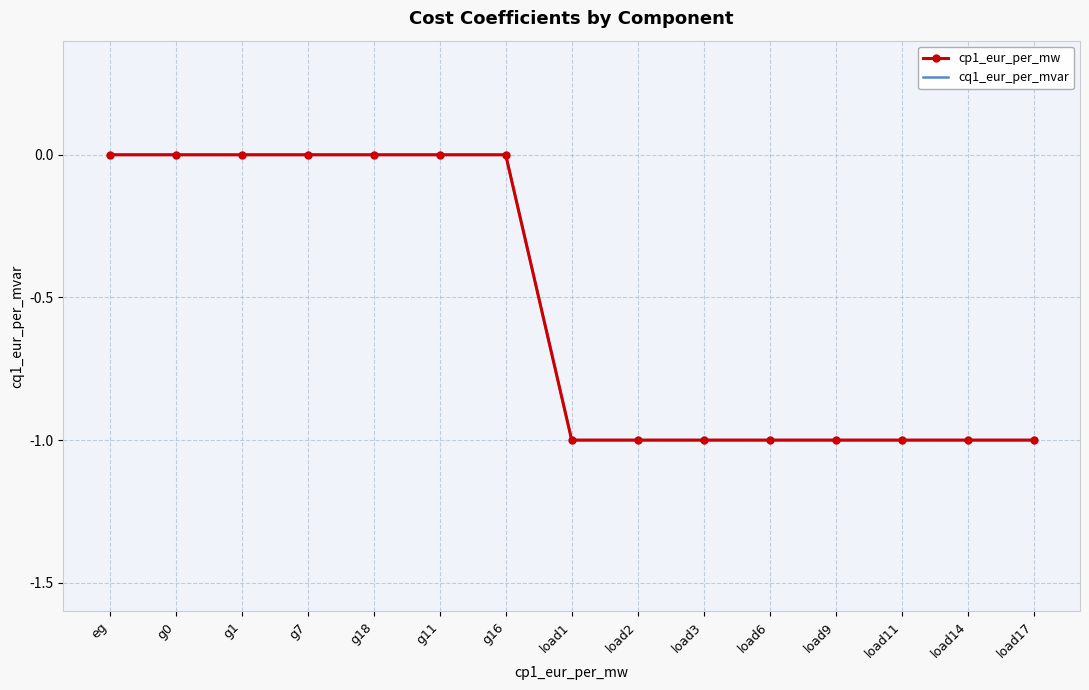

What is the label of the 5th point from the left?

g18